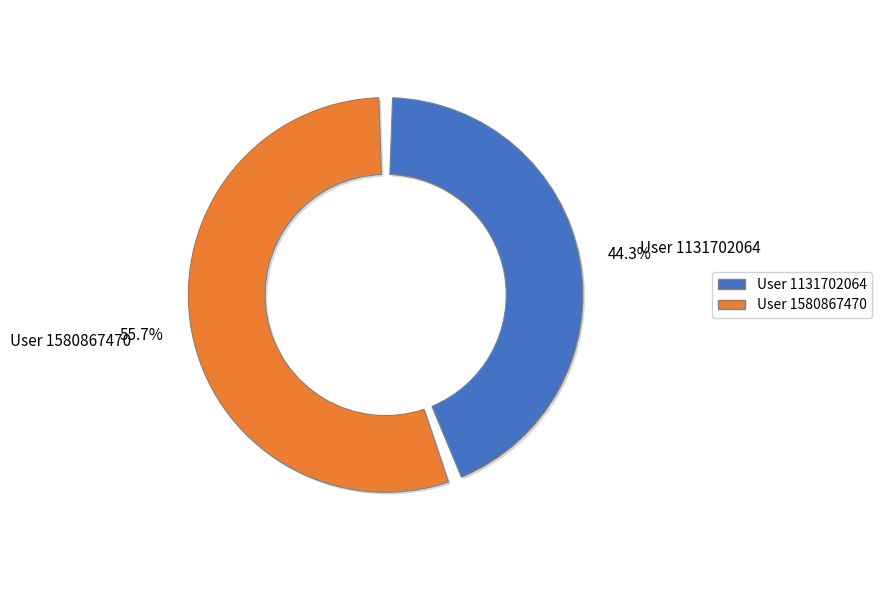

Which category accounts for the majority?

User 1580867470